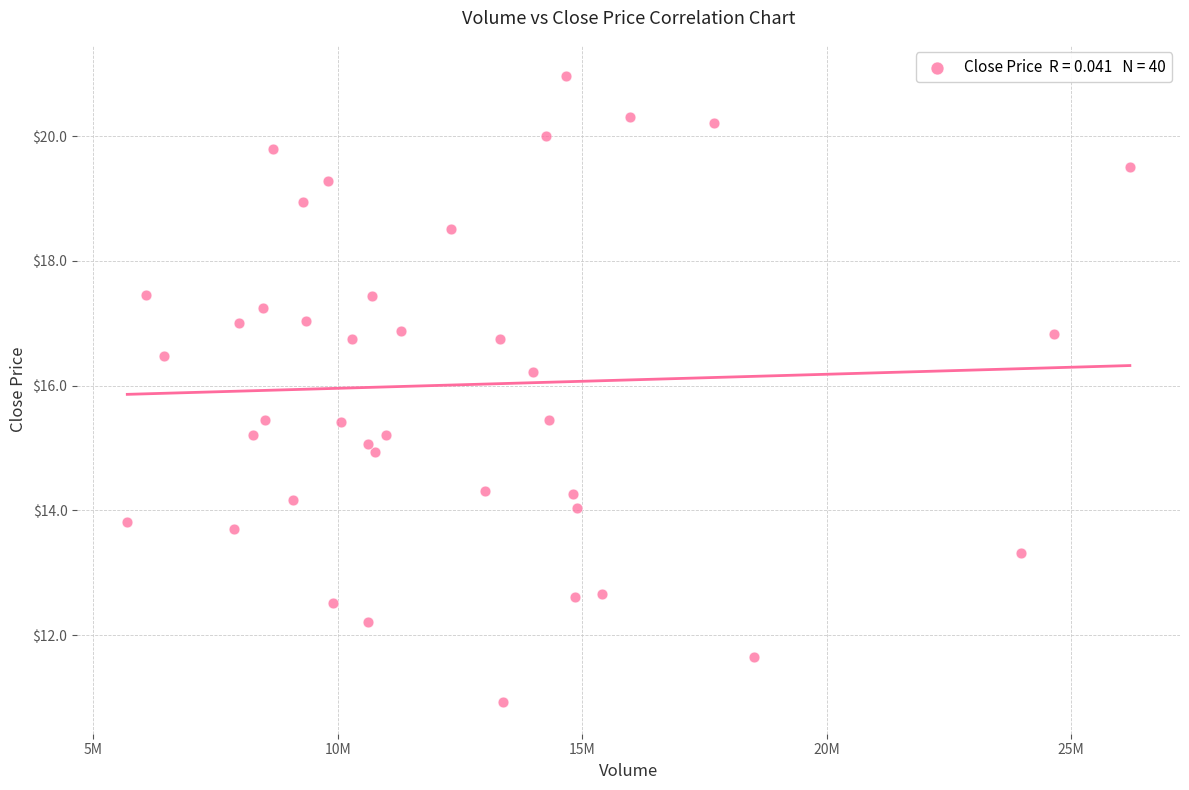

What is the range of X values (max minus min)?

20505200.0